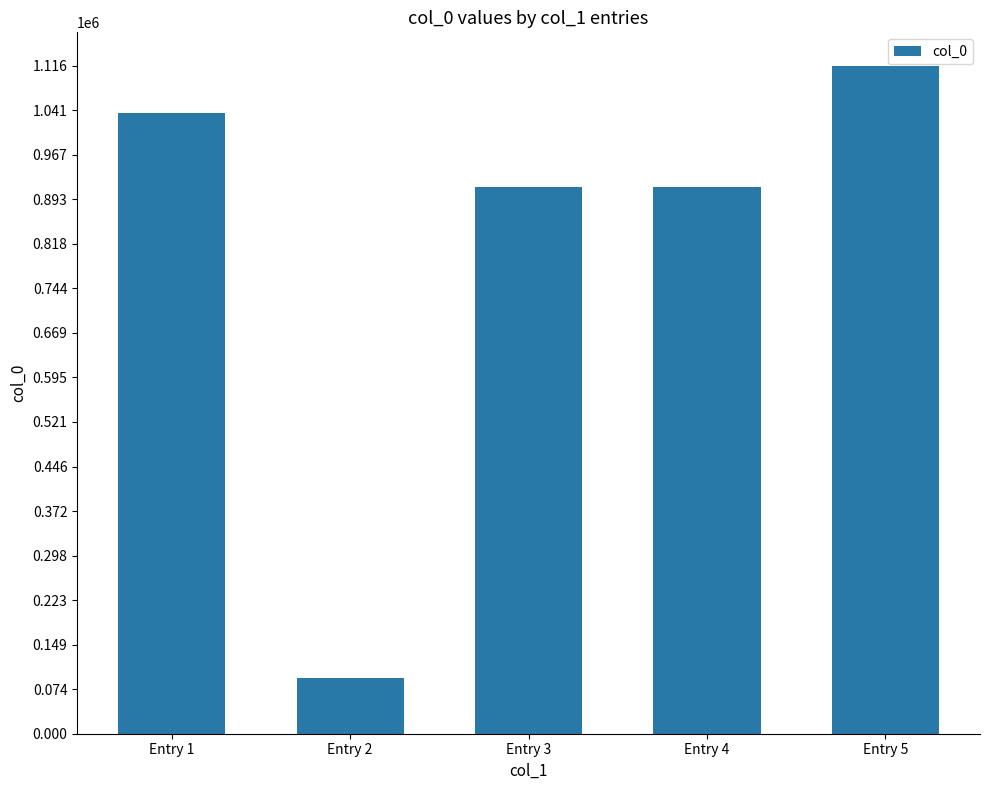

What is the difference between the second highest and minimum values?

944547